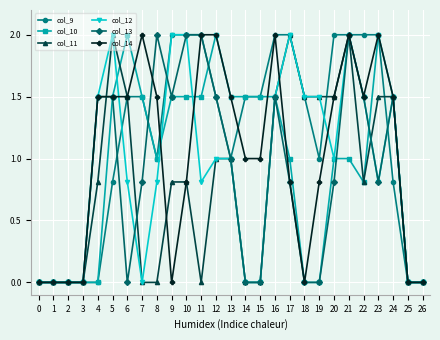

Is it true that col_10 equals 1.5 at 10?

True